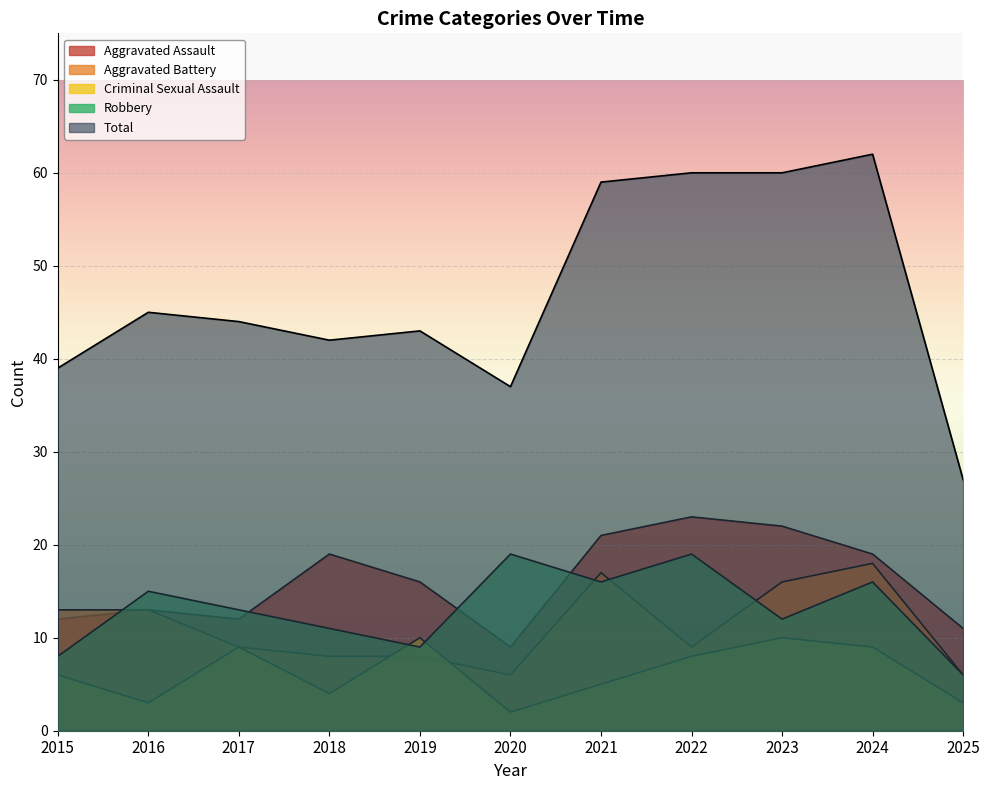

The Criminal Sexual Assault series shows 4 at 2018. True or false?

True